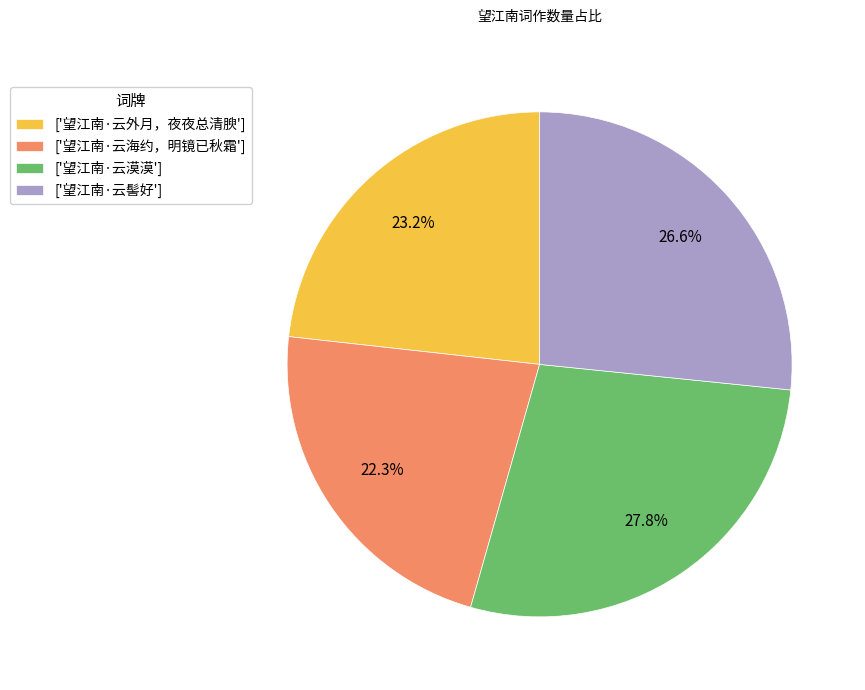

Combined, do ['望江南·云外月，夜夜总清腴'] and ['望江南·云髻好'] account for over 50%?

No